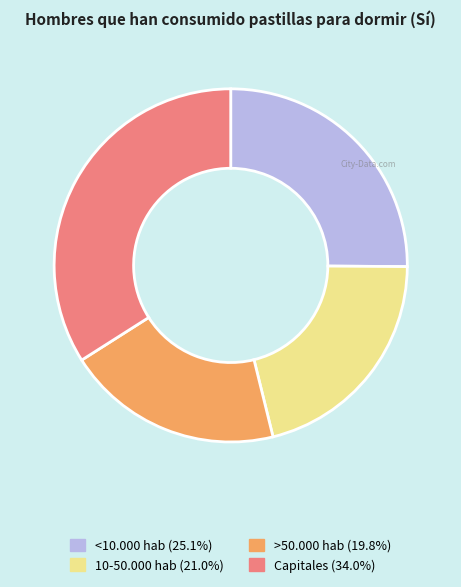

Combined, do <10.000 hab (25.1%) and Capitales (34.0%) account for over 50%?

Yes